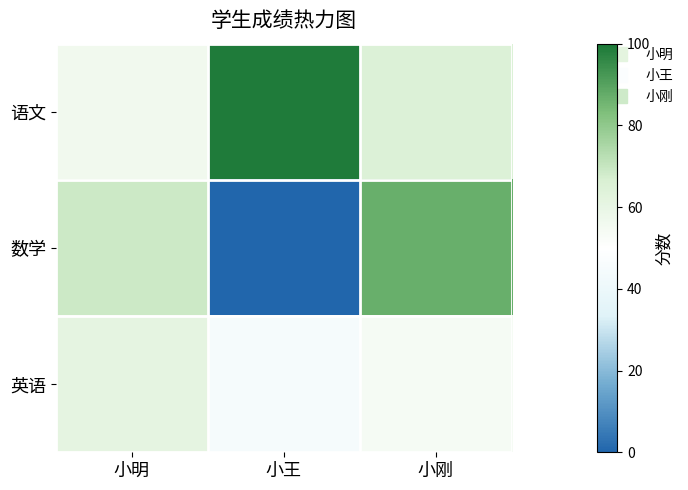

What is the total value across all series at 小王?

144